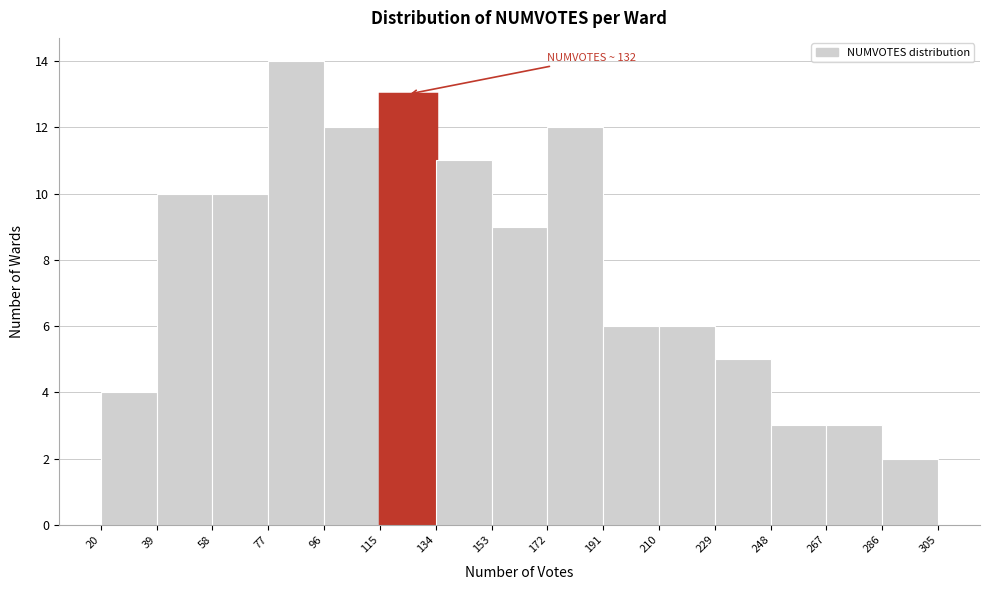

Over which range of the x-axis is the bar tallest?

77 to 96